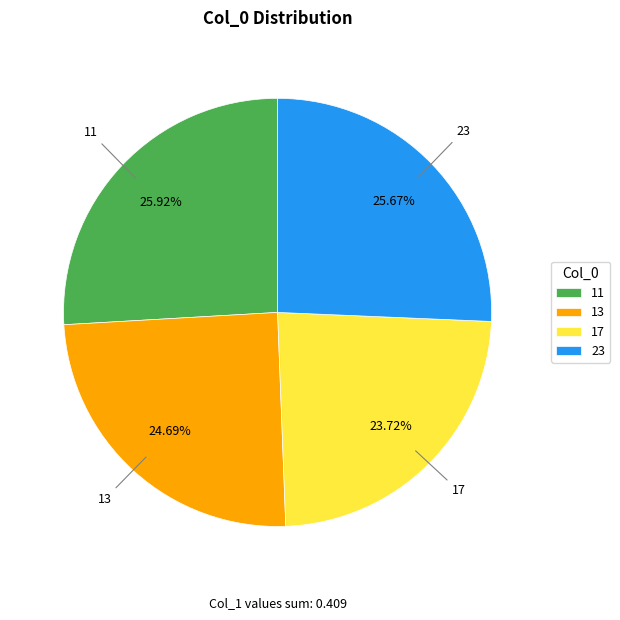

Is it true that 11 is 26% of the pie?

True